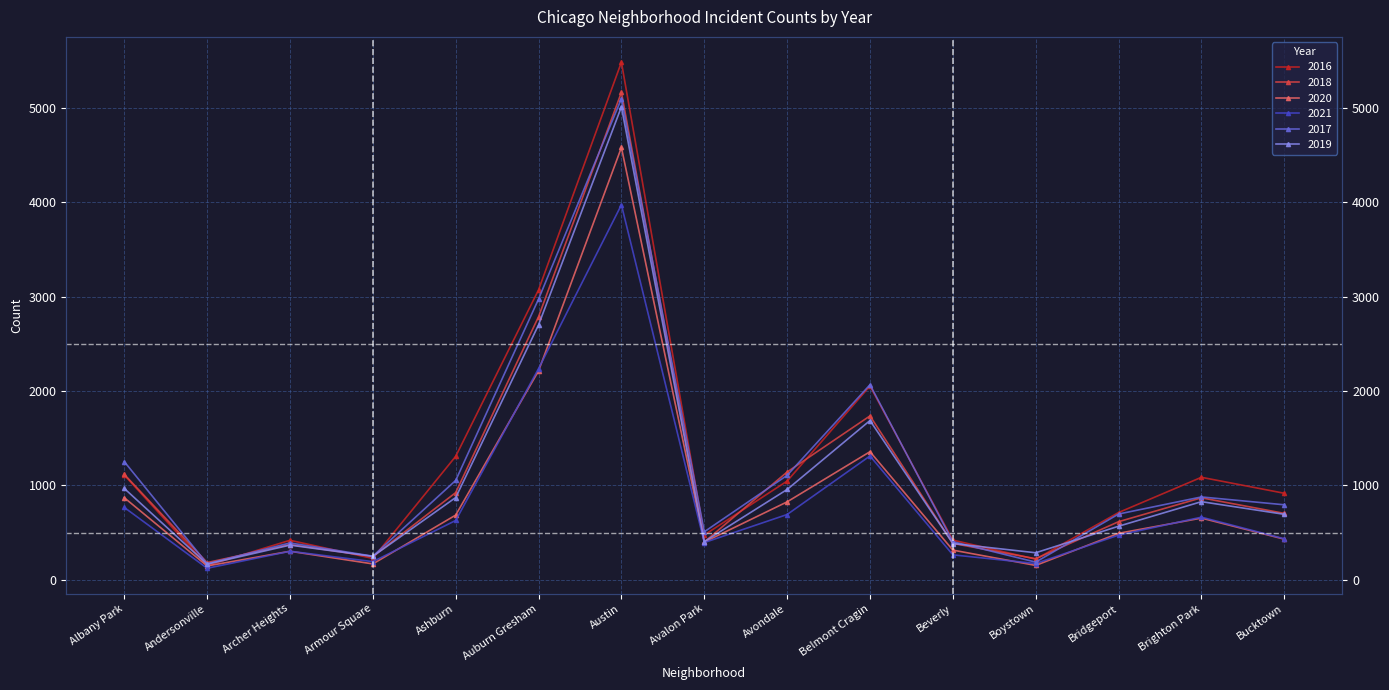

What is the difference between the highest and lowest values at Belmont Cragin?

754